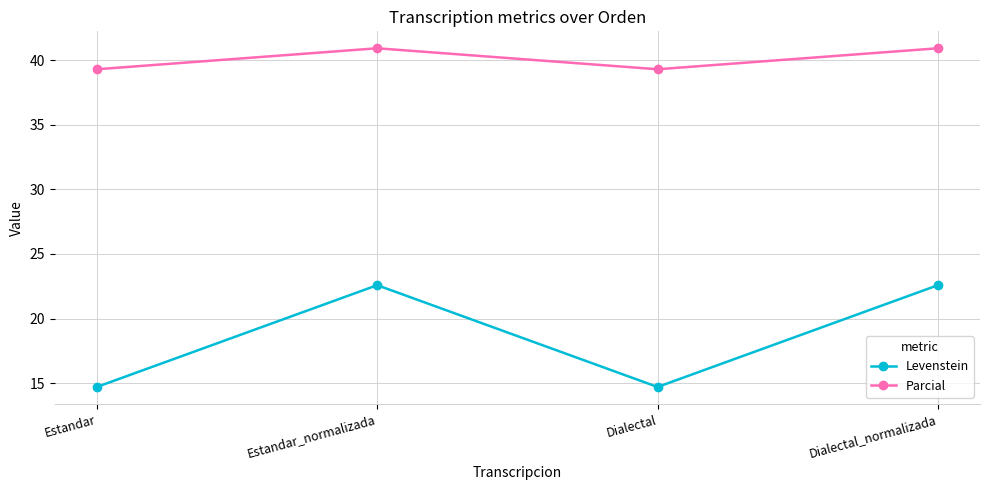

True or false: Parcial and Levenstein cross at least once.

False